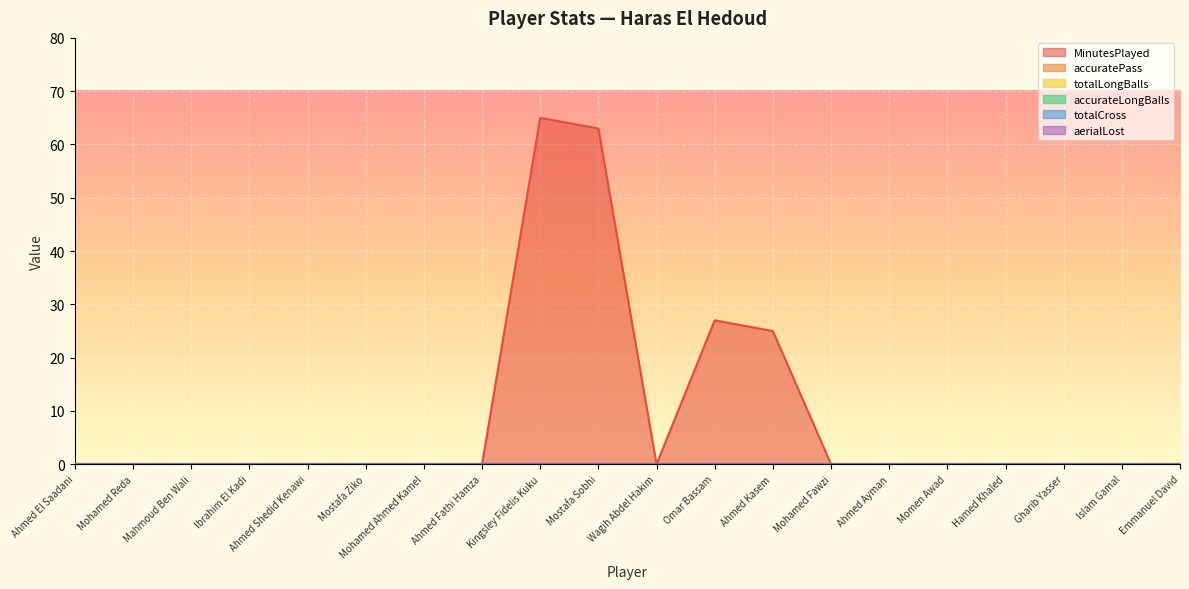

The value of totalCross at Emmanuel David is 0. True or false?

True